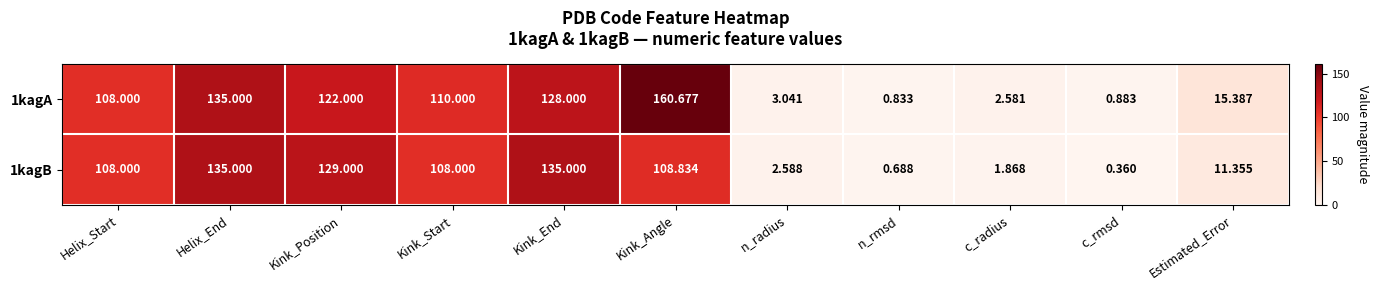

Which category has the highest value across all series?

Kink_Angle